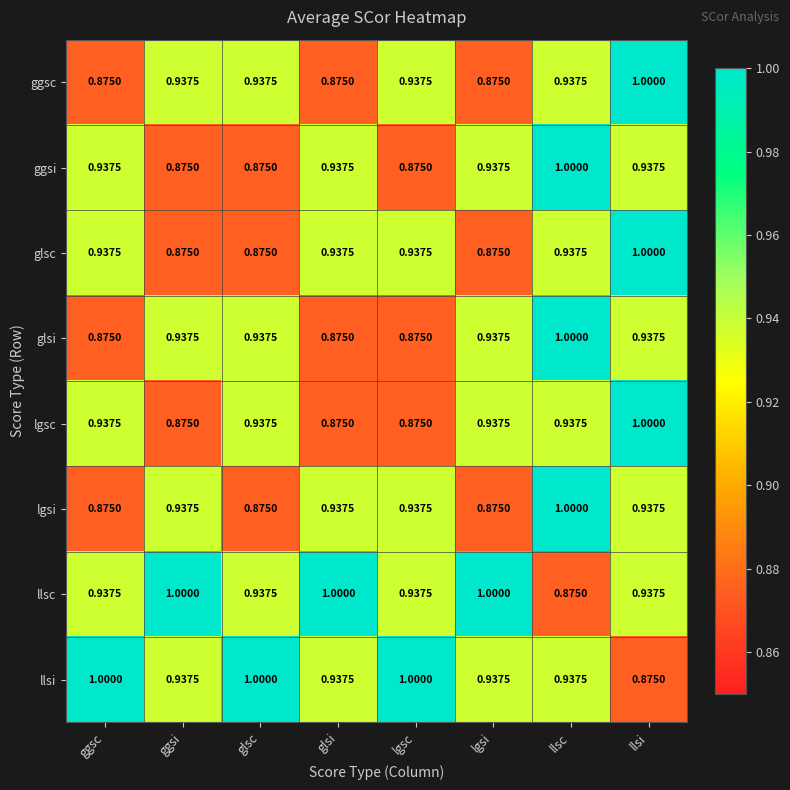

At which label is llsc closest to 0?

llsc